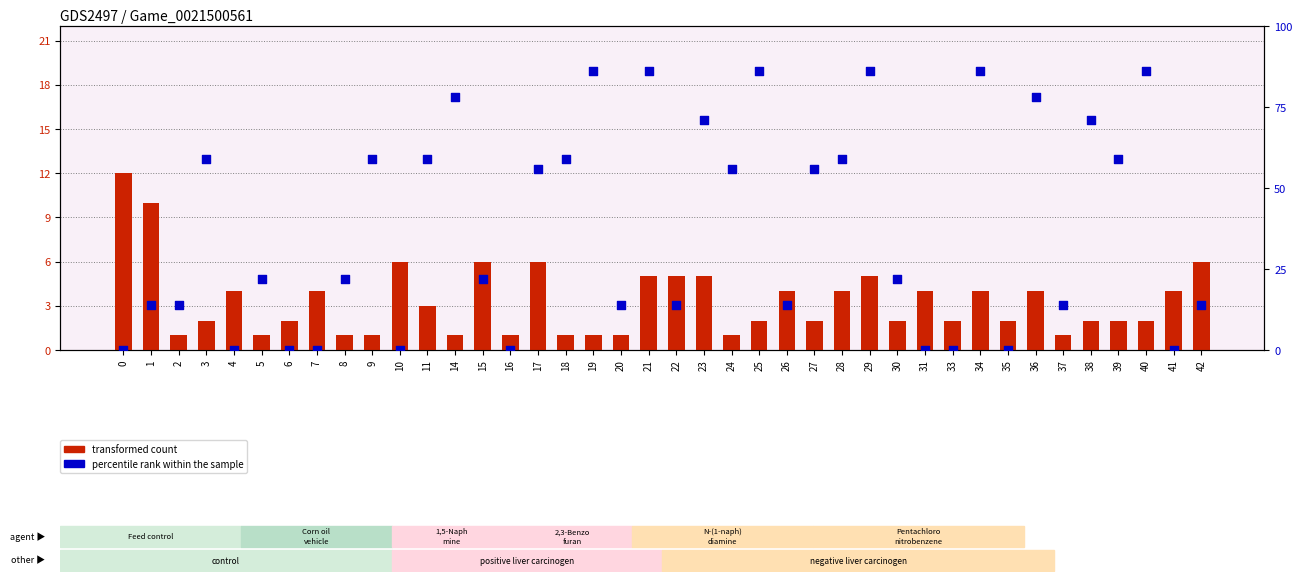

Which series has the widest spread of Y values?

percentile rank within the sample